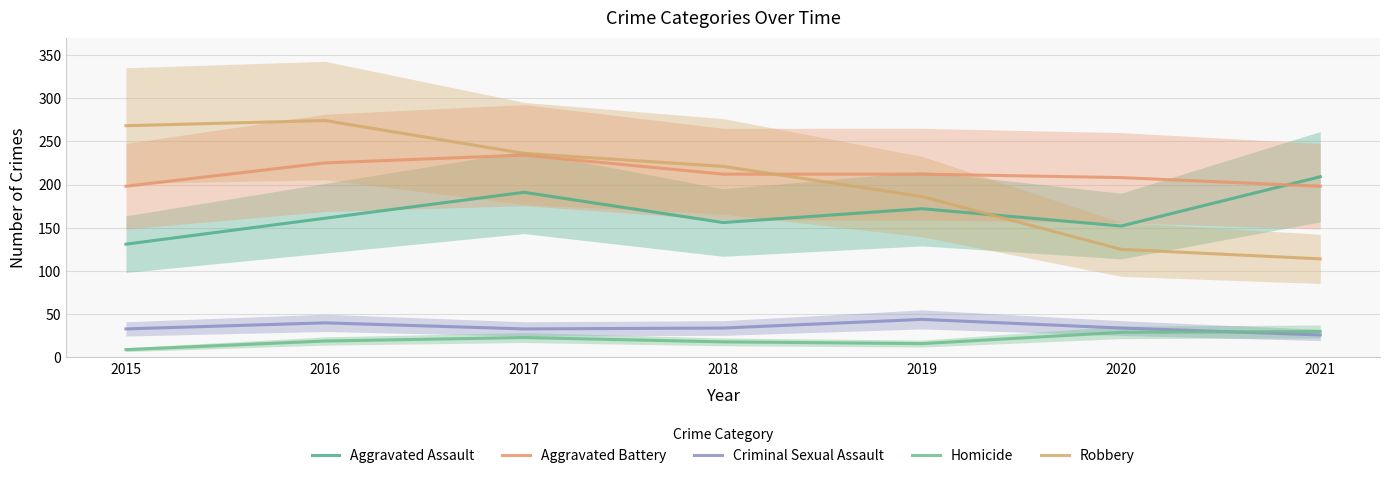

Reading right to left, transcribe all the data shown in this chart.

Aggravated Assault: 209	152	172	156	191	161	131
Aggravated Battery: 198	208	212	212	234	225	198
Criminal Sexual Assault: 26	34	44	34	33	40	33
Homicide: 30	29	16	18	23	19	9
Robbery: 114	125	186	221	236	274	268